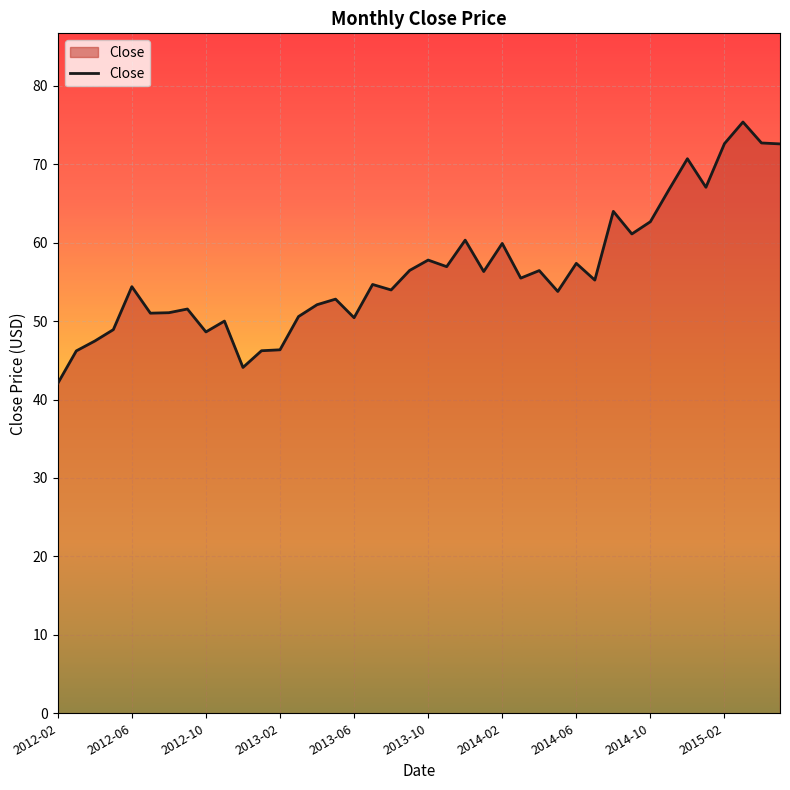

What is the smallest value displayed?

42.1